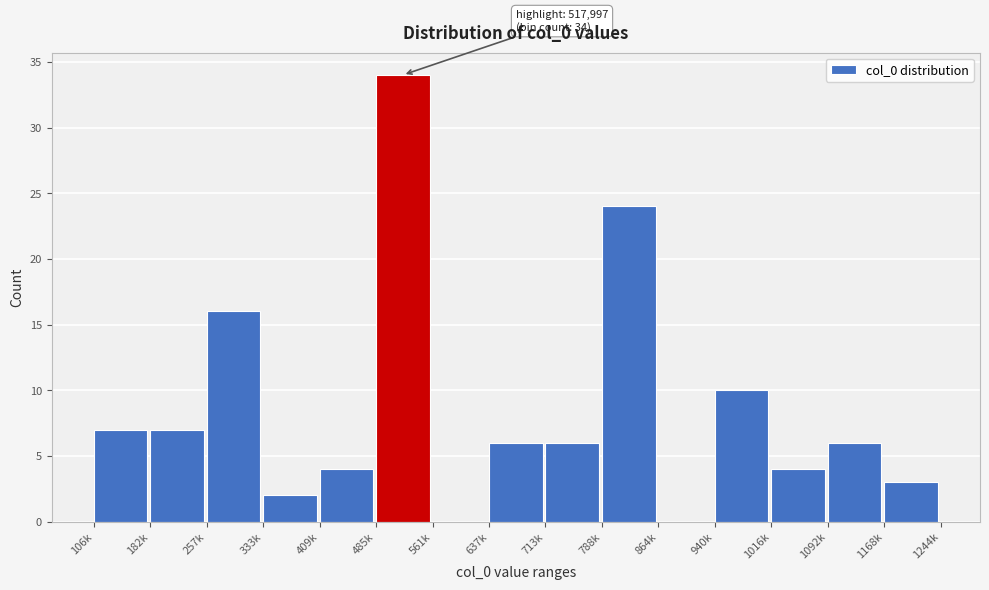

Reading right to left, what are all the values shown in this chart?

1168k=3	1092k=6	1016k=4	940k=10	864k=0	788k=24	713k=6	637k=6	561k=0	485k=34	409k=4	333k=2	257k=16	182k=7	106k=7